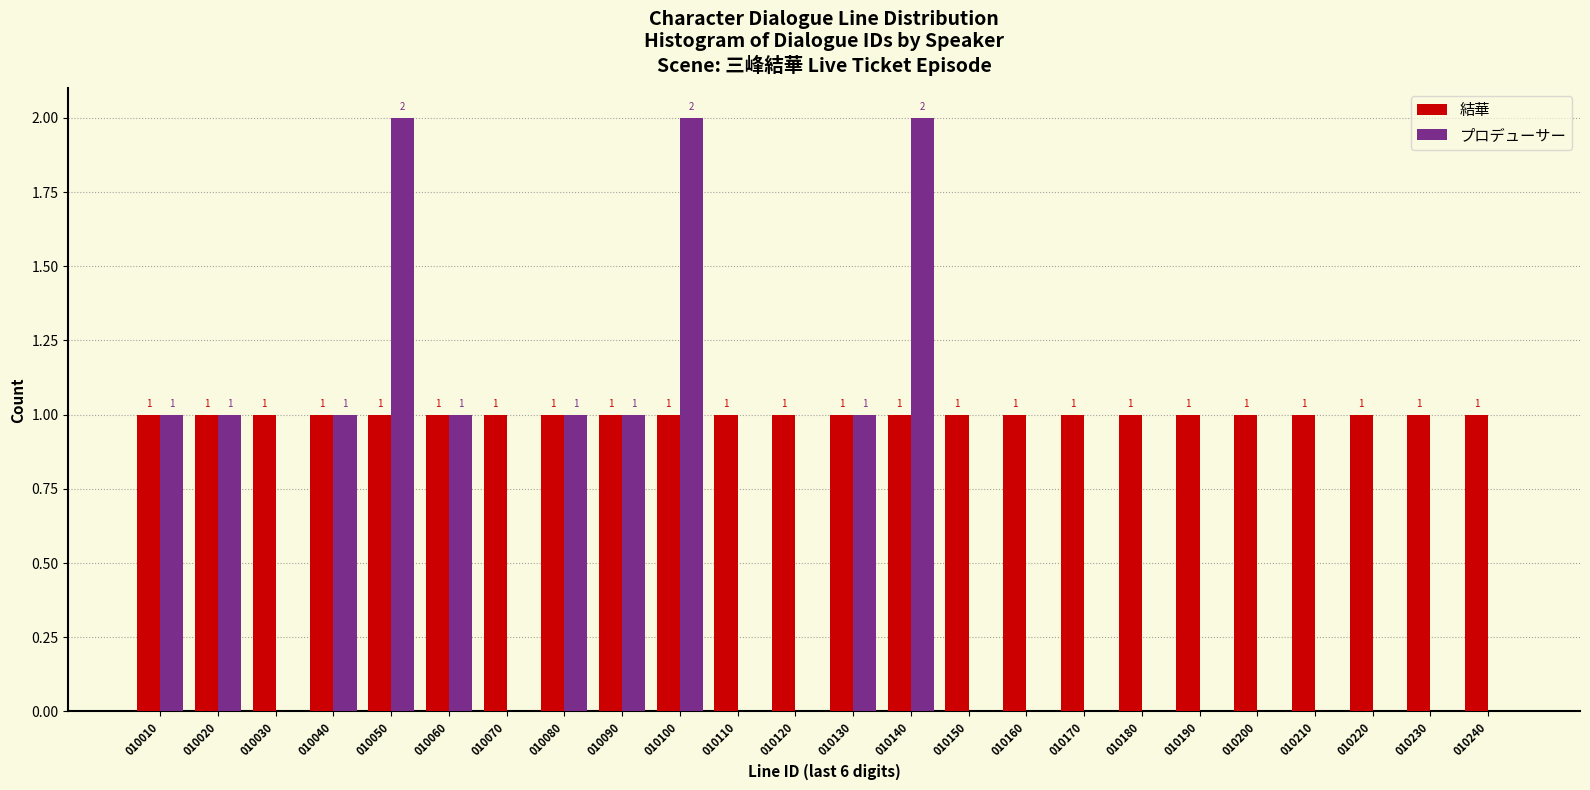

Reading left to right, extract all data points from this chart.

結華: 010010=1	010020=1	010030=1	010040=1	010050=1	010060=1	010070=1	010080=1	010090=1	010100=1	010110=1	010120=1	010130=1	010140=1	010150=1	010160=1	010170=1	010180=1	010190=1	010200=1	010210=1	010220=1	010230=1	010240=1
プロデューサー: 010010=1	010020=1	010030=0	010040=1	010050=2	010060=1	010070=0	010080=1	010090=1	010100=2	010110=0	010120=0	010130=1	010140=2	010150=0	010160=0	010170=0	010180=0	010190=0	010200=0	010210=0	010220=0	010230=0	010240=0